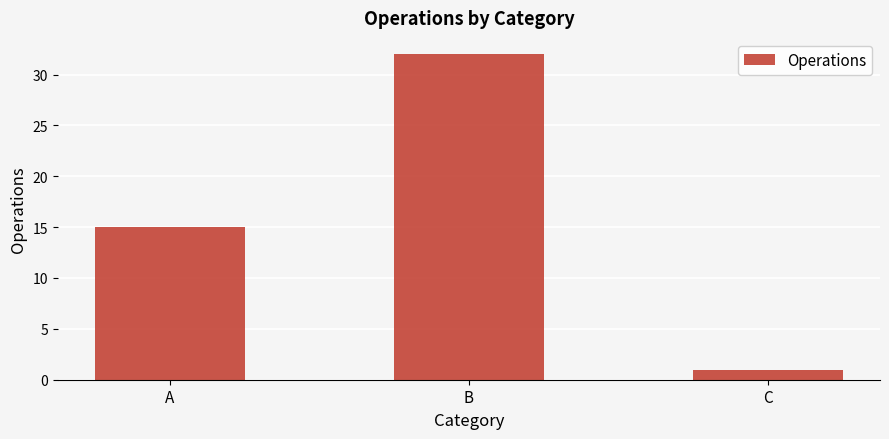

Which has a higher value, C or A?

A